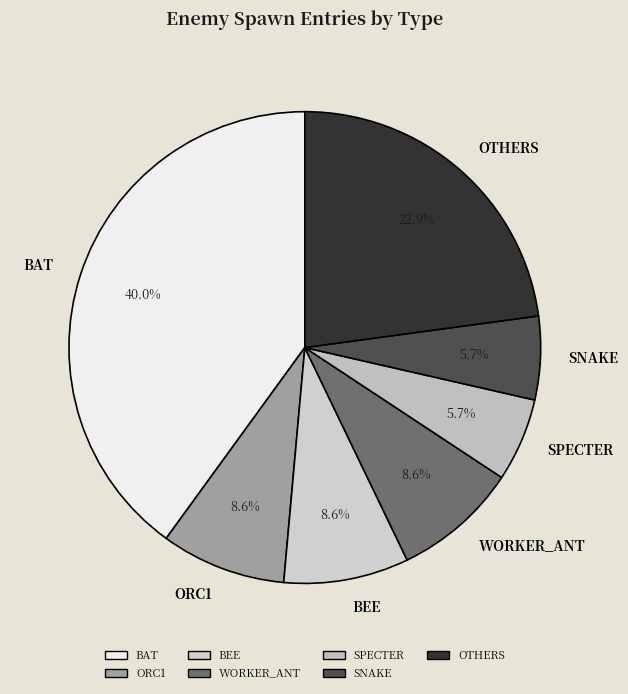

How many slices are in this pie chart?

7